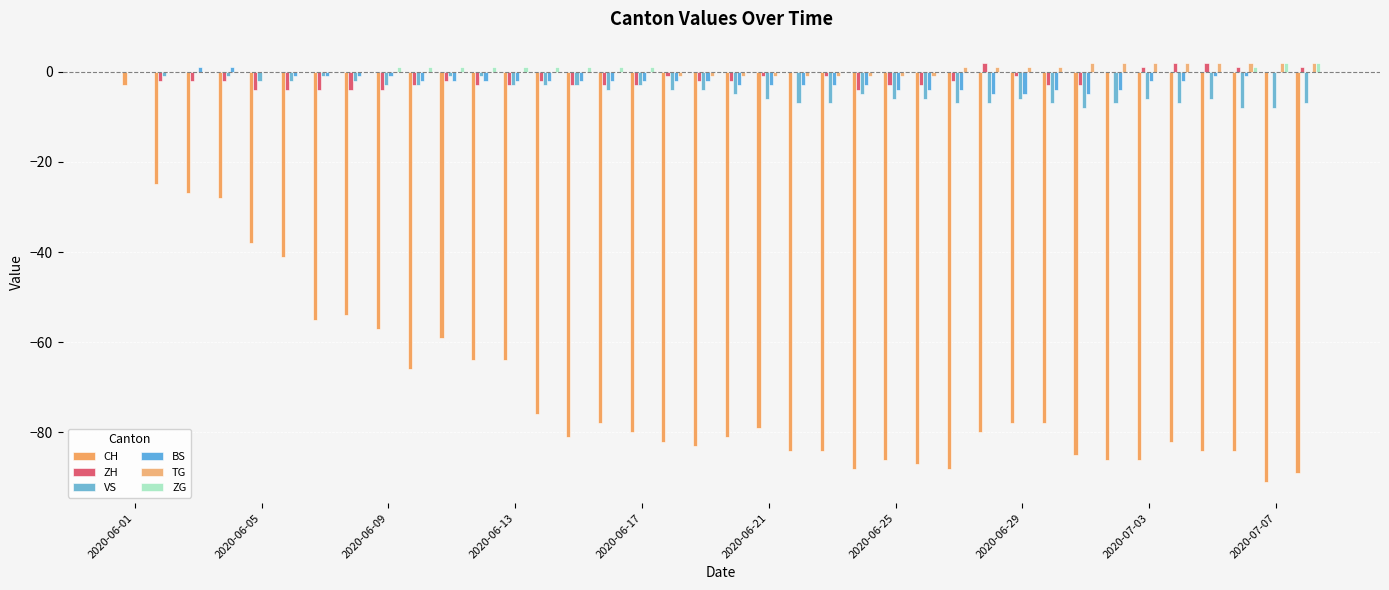

Are the bars horizontal?

No